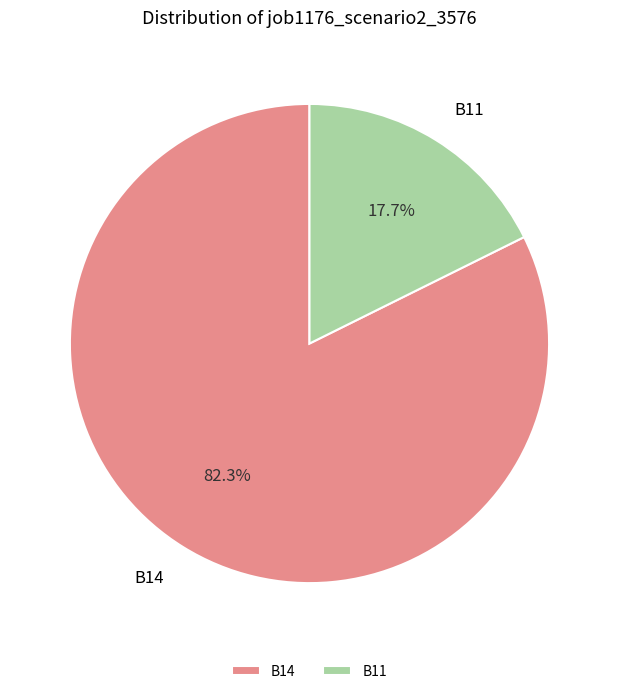

Do B14 and B11 together represent more than half of the pie?

Yes